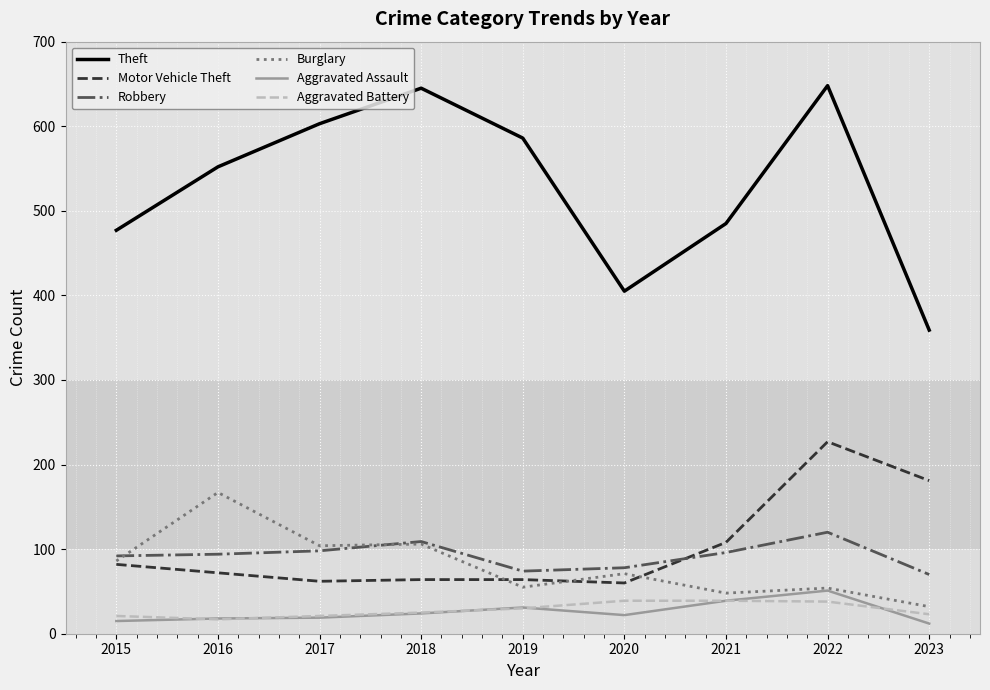

True or false: Theft and Motor Vehicle Theft cross at least once.

False